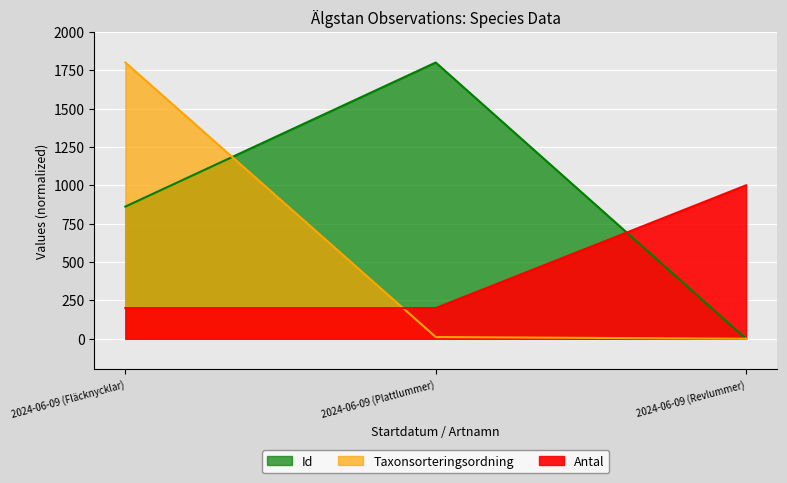

Reading left to right, what are all the values shown in this chart?

Id: 861.3	1800.0	0.0
Taxonsorteringsordning: 1800.0	11.2	0.0
Antal: 200.0	200.0	1000.0